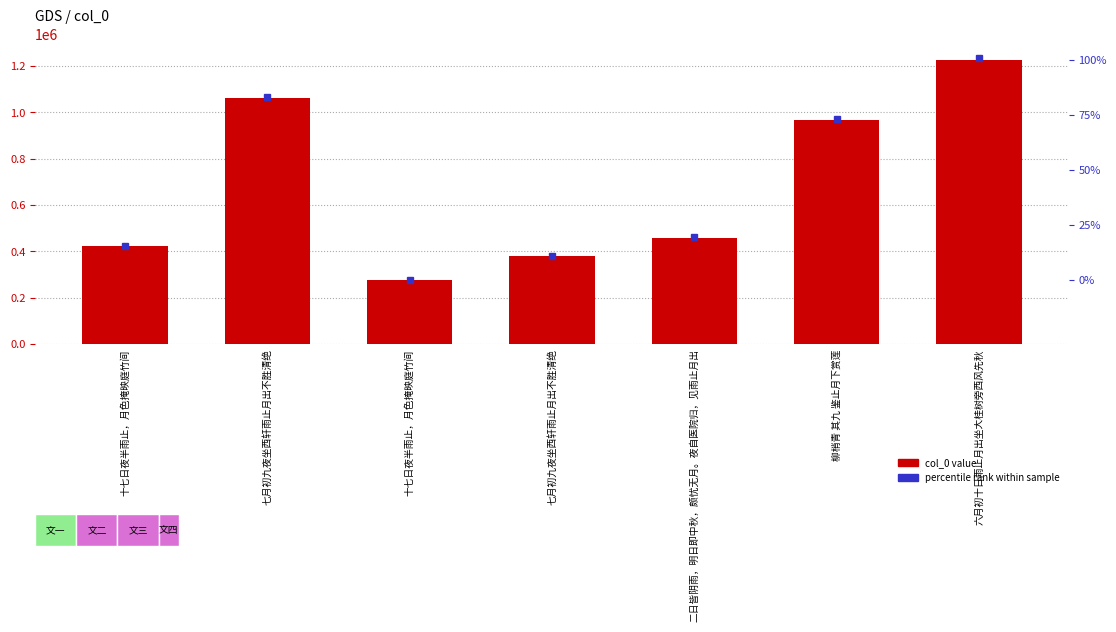

How many data points are less than 459410?

3